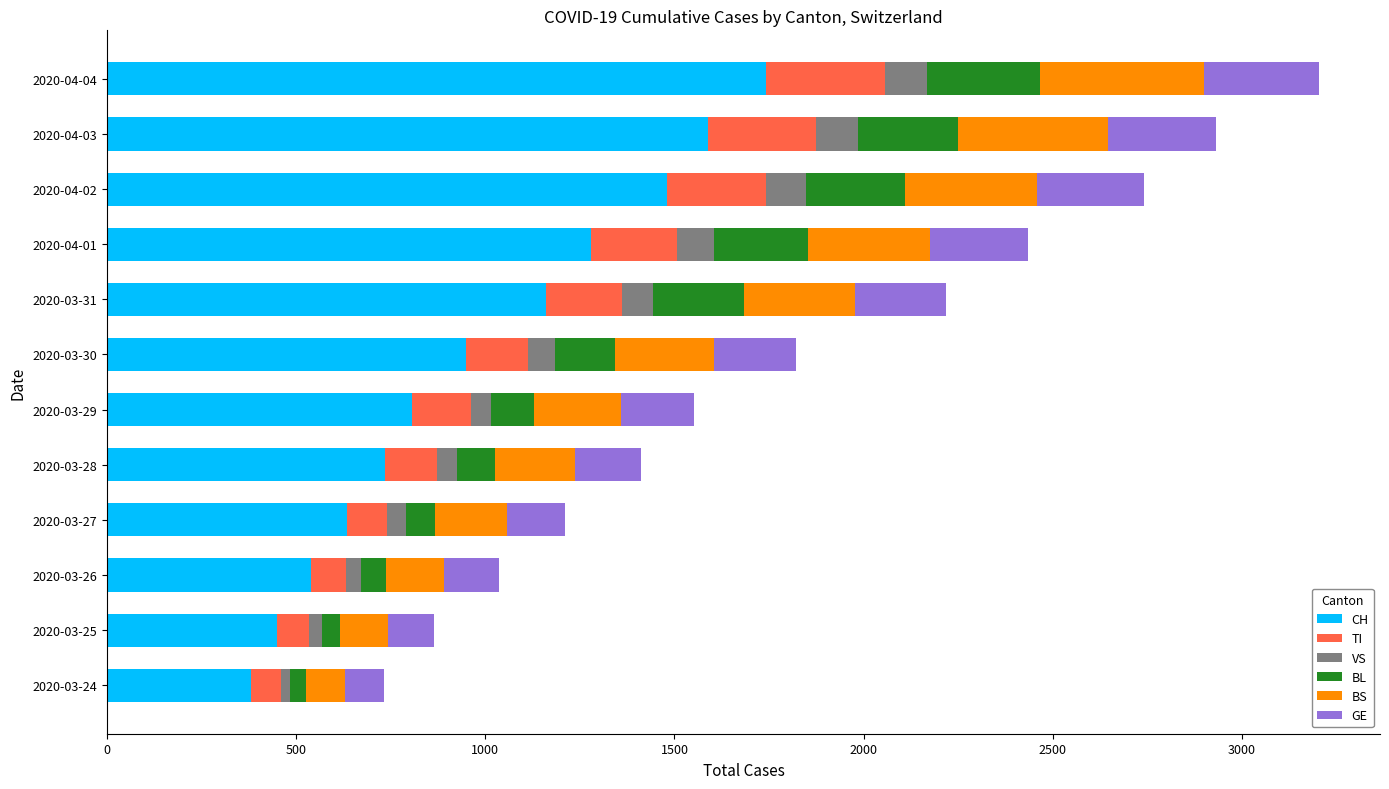

Rank the categories by CH value from lowest to highest.

2020-03-24, 2020-03-25, 2020-03-26, 2020-03-27, 2020-03-28, 2020-03-29, 2020-03-30, 2020-03-31, 2020-04-01, 2020-04-02, 2020-04-03, 2020-04-04